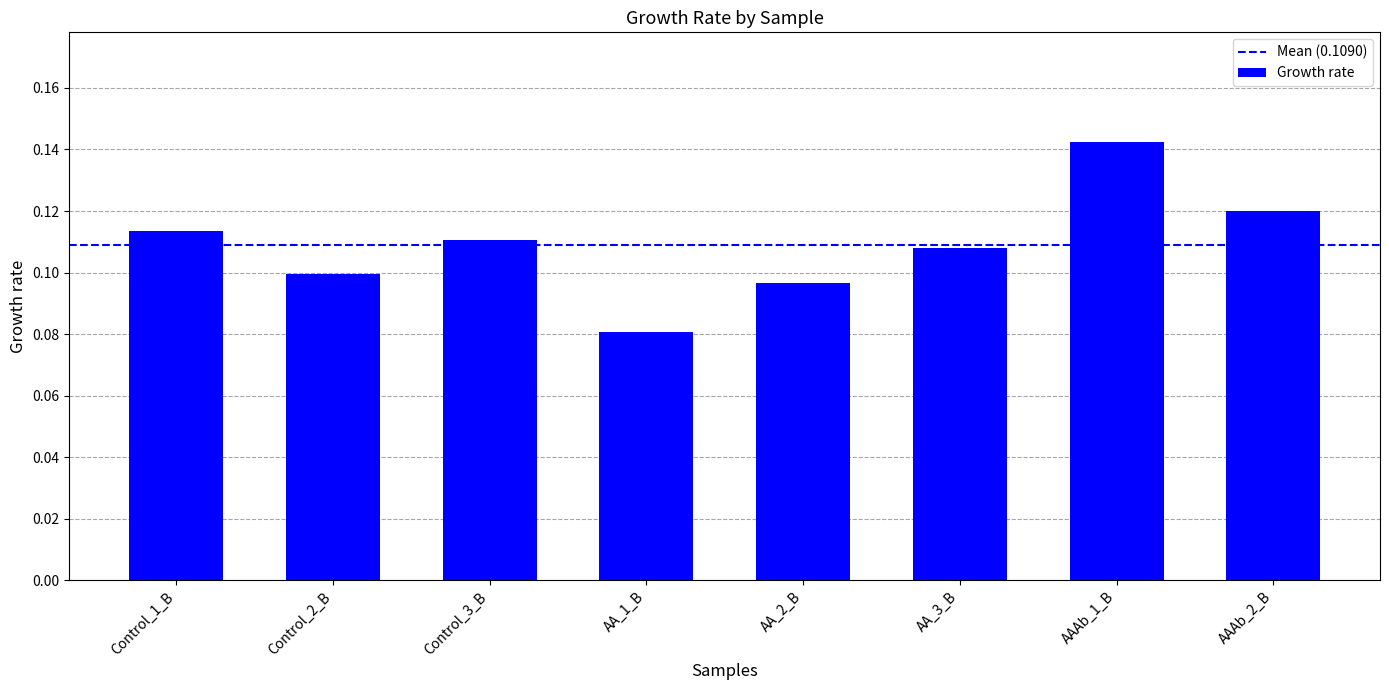

Rank the categories by value from lowest to highest.

AA_1_B, AA_2_B, Control_2_B, AA_3_B, Control_3_B, Control_1_B, AAAb_2_B, AAAb_1_B